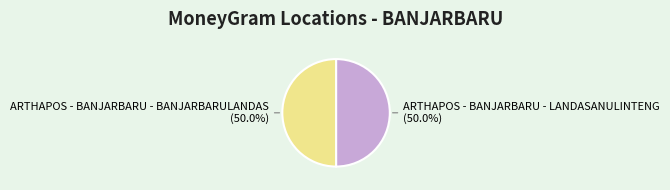

How many slices are in this pie chart?

2